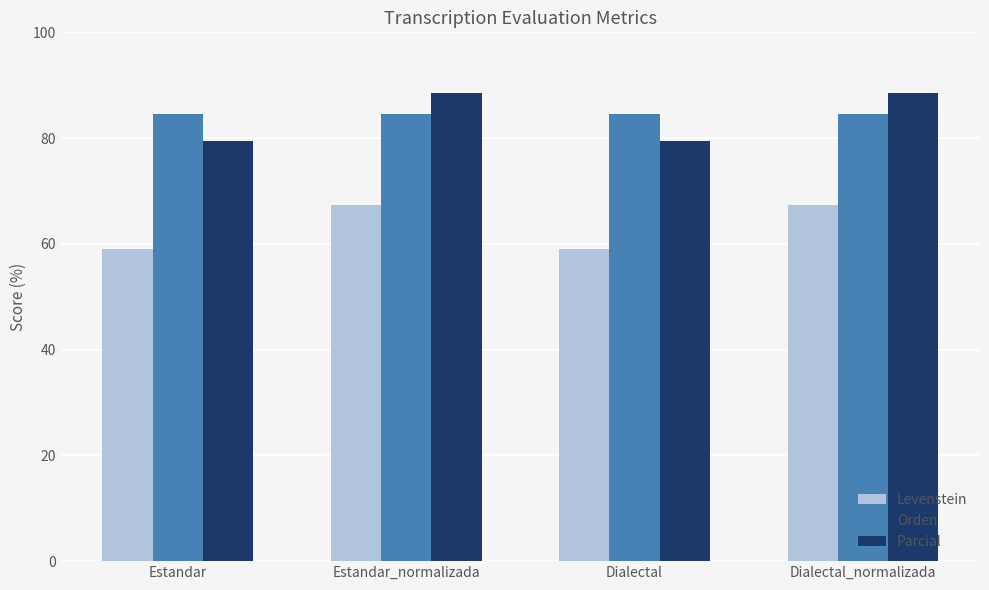

At which label does Levenstein first exceed 67?

Estandar_normalizada